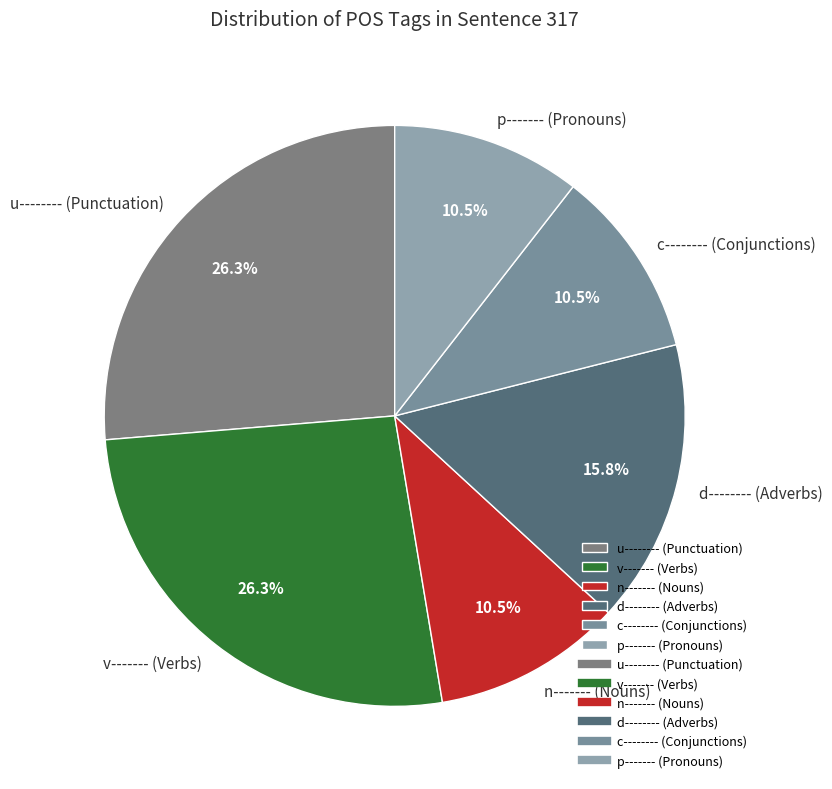

Is there a majority slice in this chart?

No